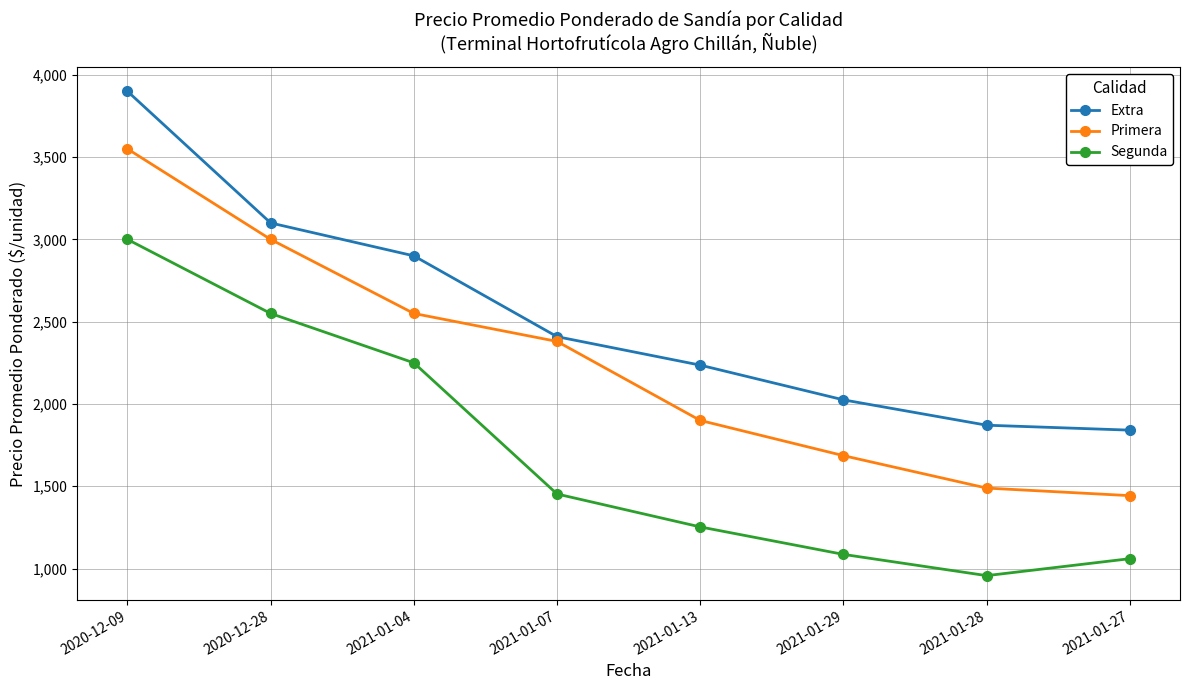

What is the difference between the Primera values at 2020-12-09 and 2020-12-28?

550